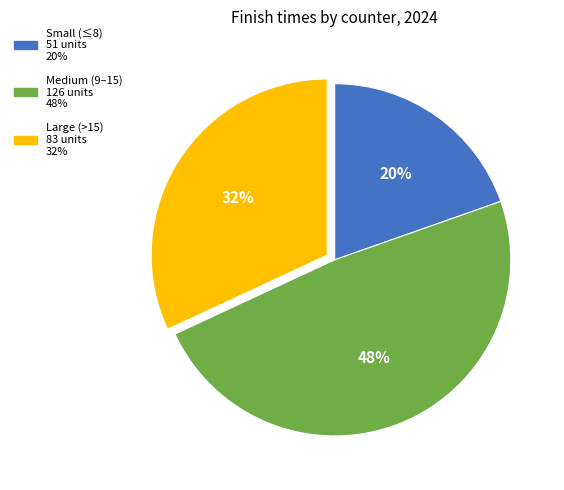

Does any single category account for the majority?

No